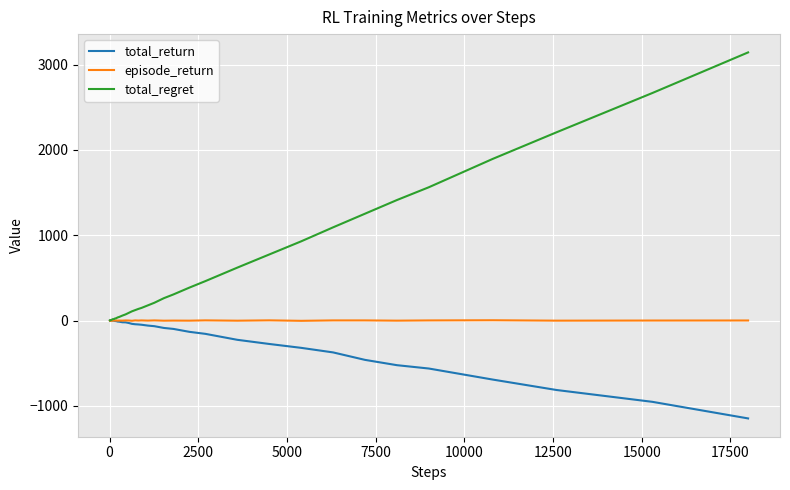

Which series has the widest spread of values?

total_regret